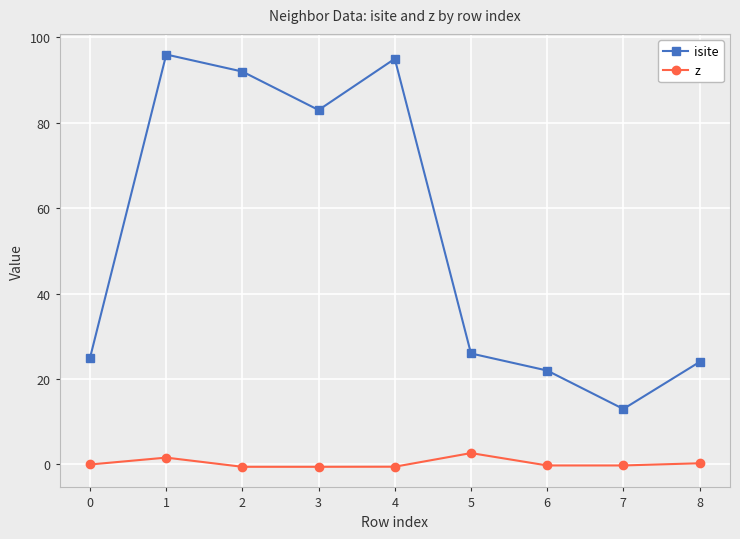

What is the difference between the second highest and minimum values in the z series?

2.2